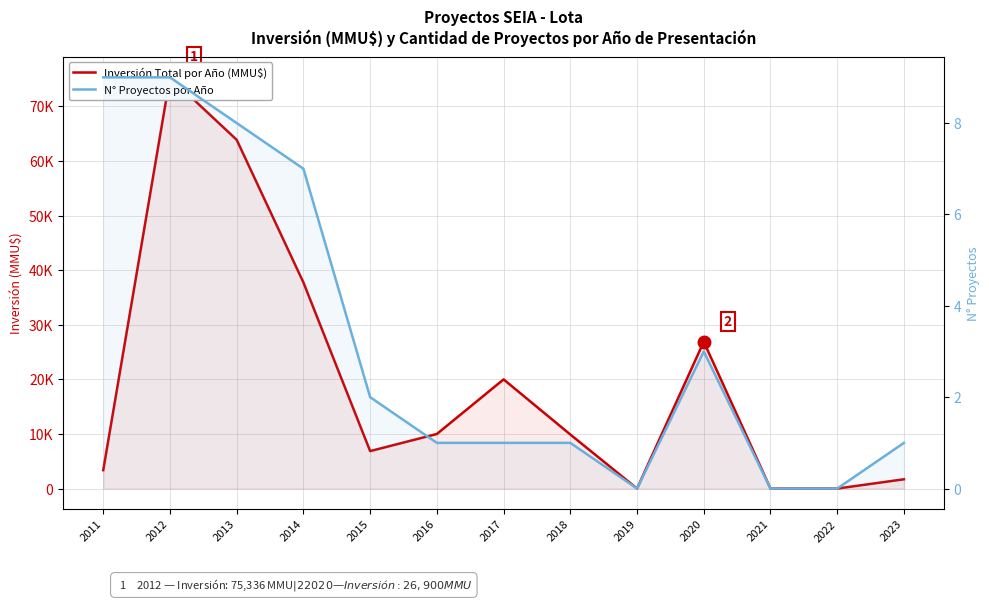

What is the maximum value shown in the chart?

75336